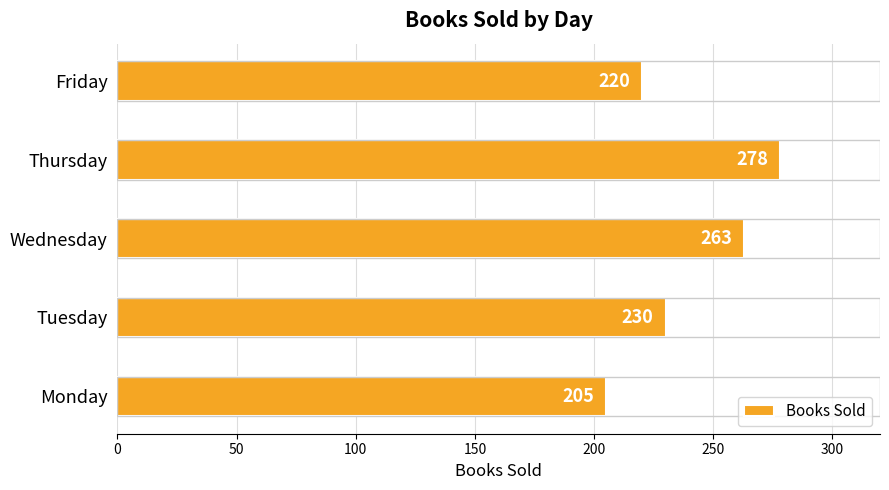

What is the greatest value displayed?

278